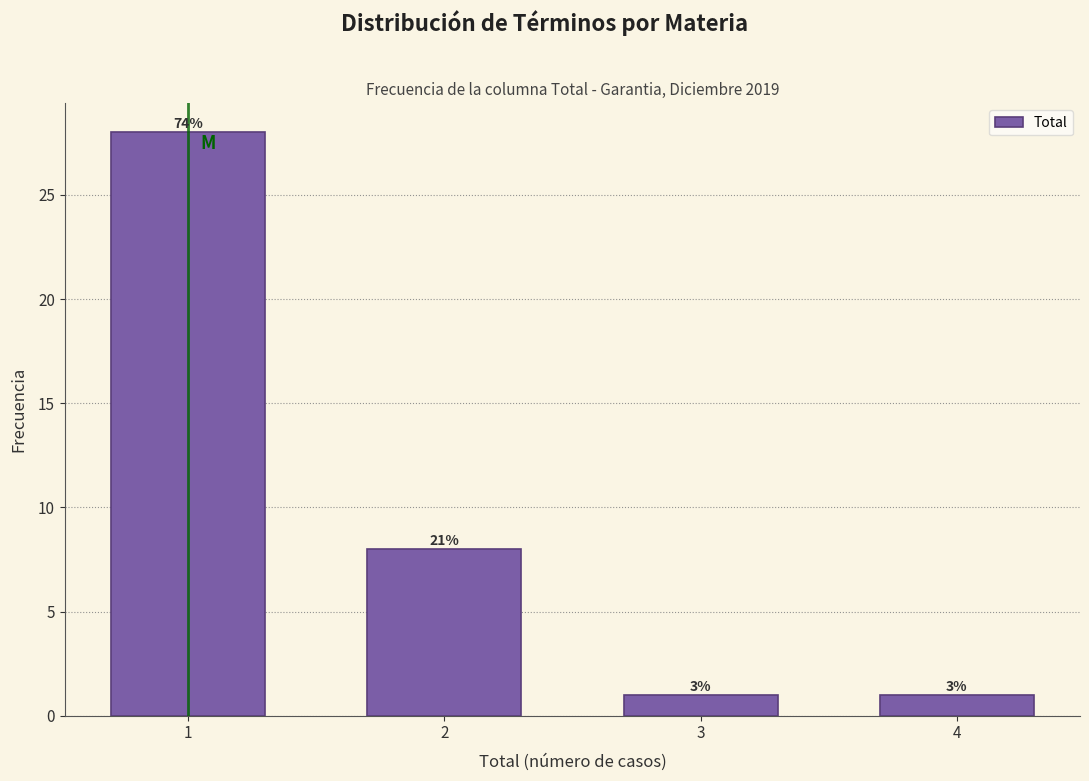

Are the bars horizontal?

No